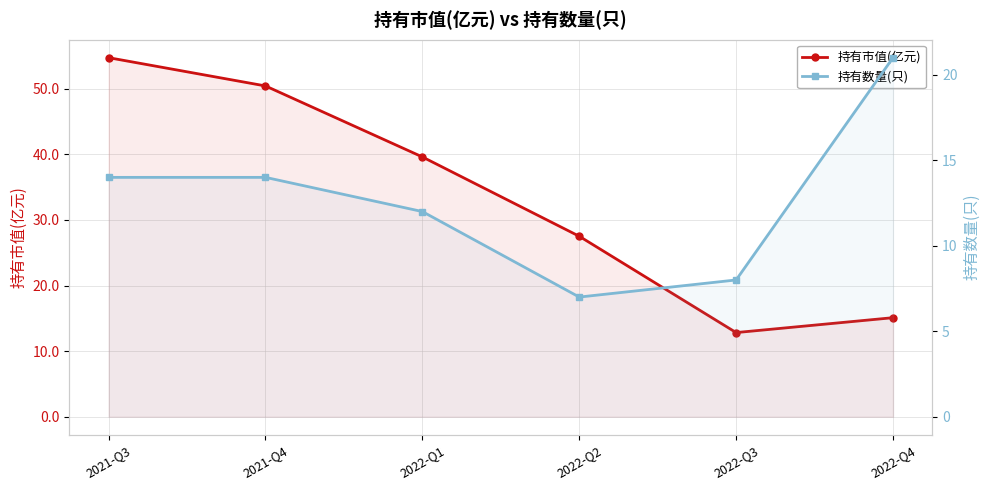

What is the label of the 5th point from the right?

2021-Q4